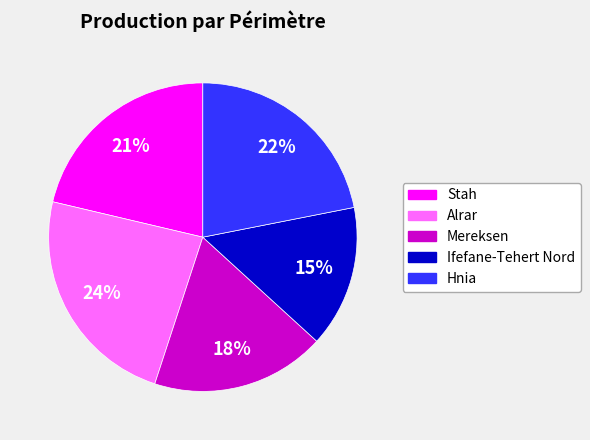

Do Mereksen and Hnia together represent more than half of the pie?

No